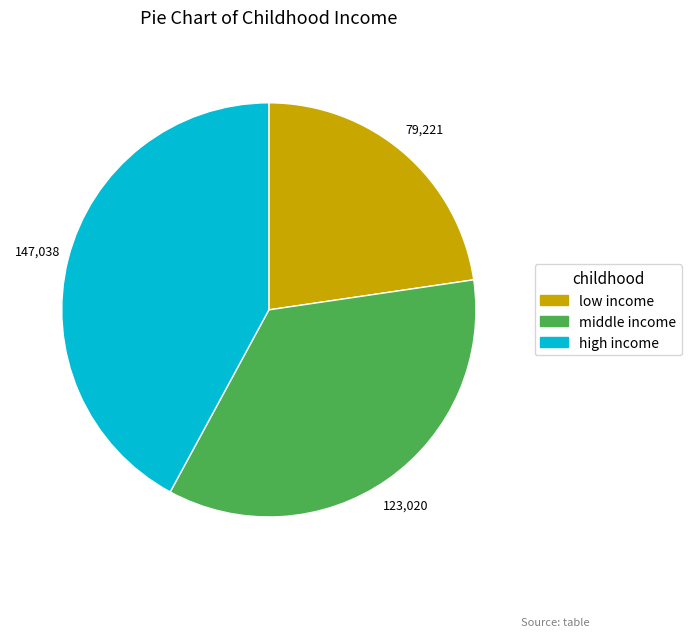

Does low income represent more than half of the total?

No